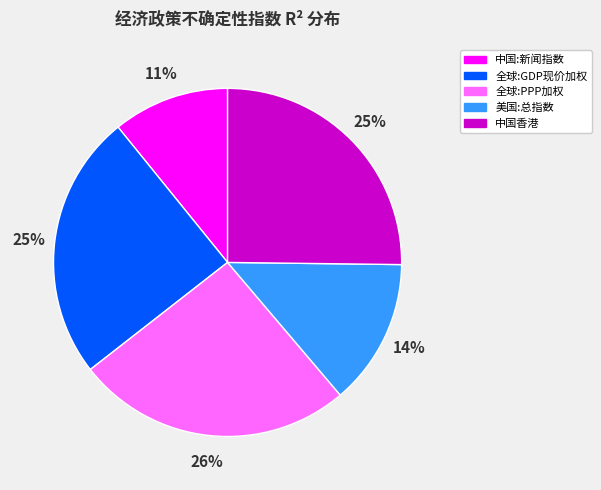

Is it true that 中国:新闻指数 is 3% of the pie?

False